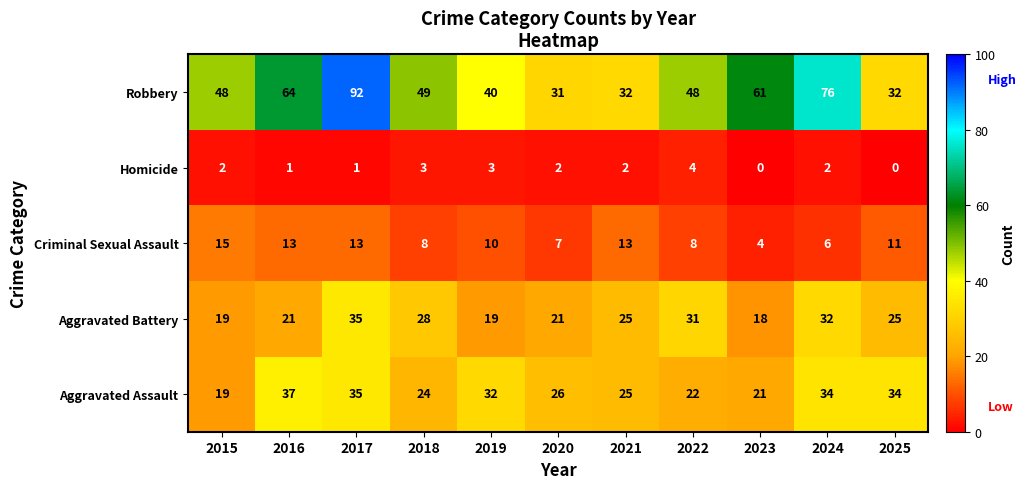

At 2020, list the series in order from largest to smallest.

Robbery, Aggravated Assault, Aggravated Battery, Criminal Sexual Assault, Homicide